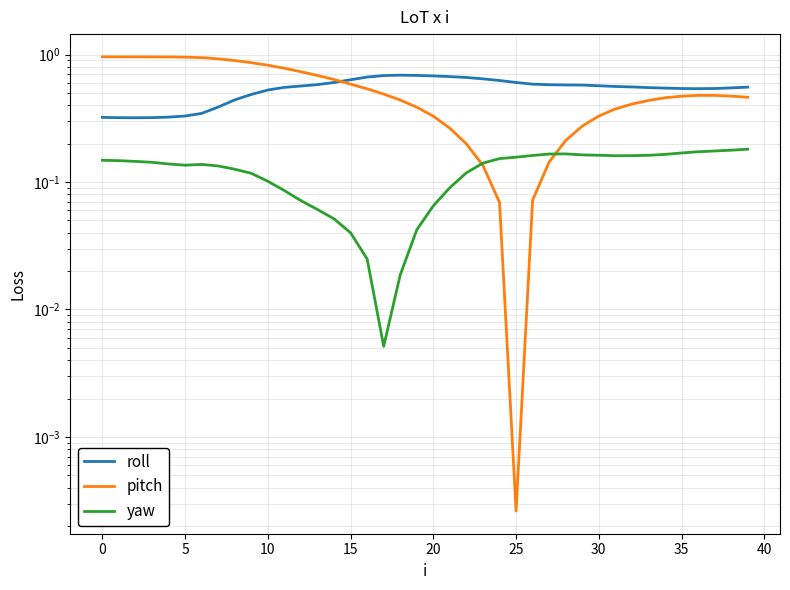

The value of yaw at 10 is 0.1. True or false?

True